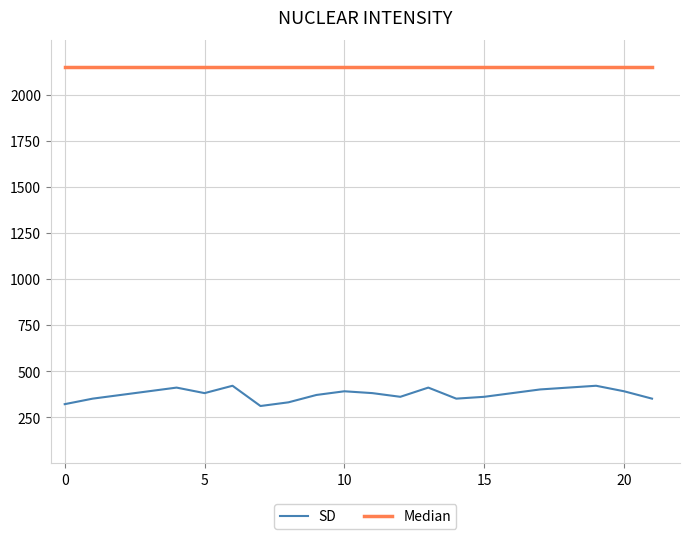

True or false: SD has more than 2 points higher than both neighbors.

True